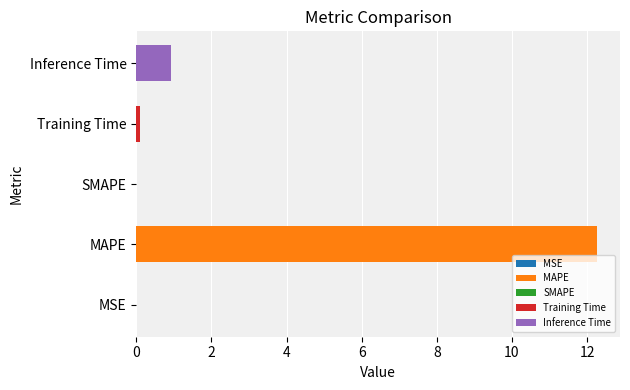

Is it true that the value at Inference Time is 0.9?

True